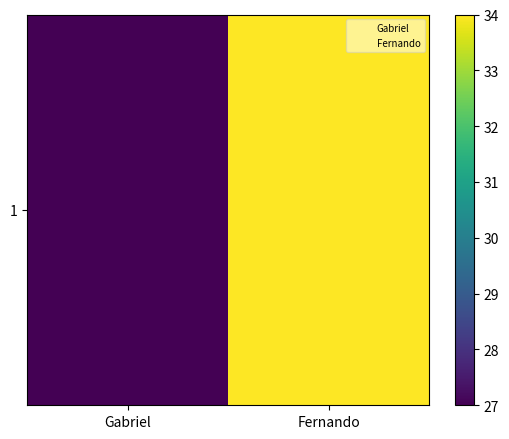

Reading left to right, list all the values displayed in this chart.

Gabriel=27	Fernando=34